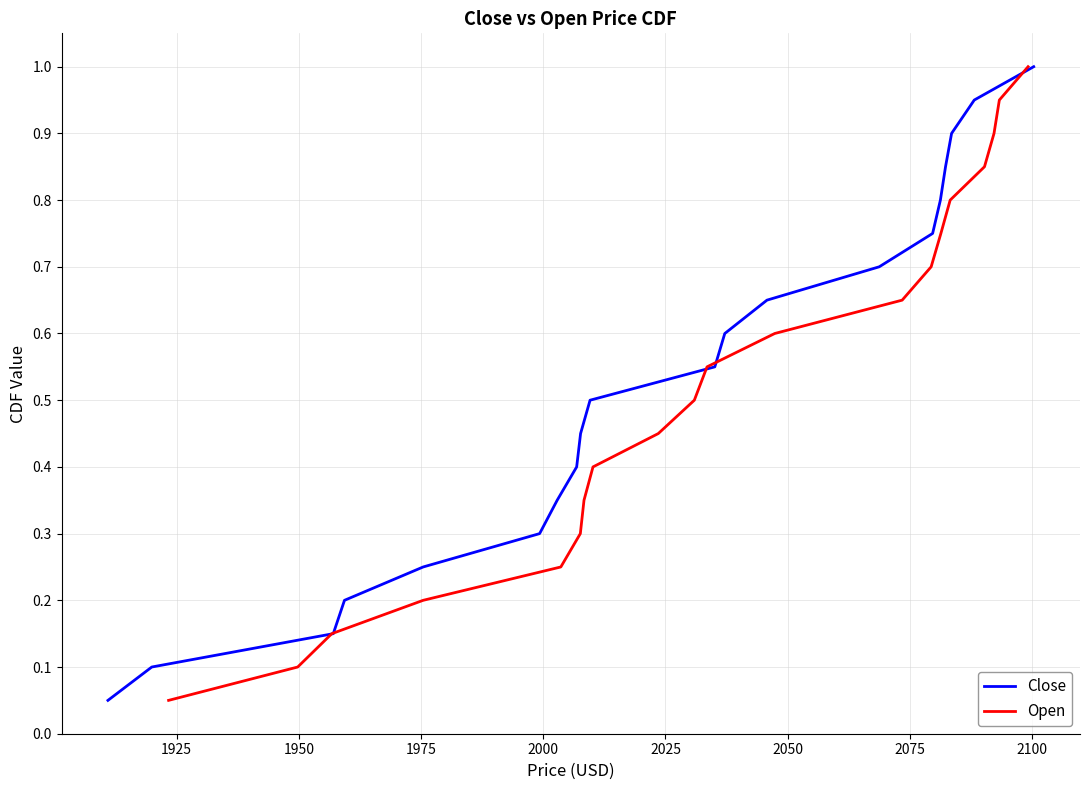

How many lines are shown in the chart?

2